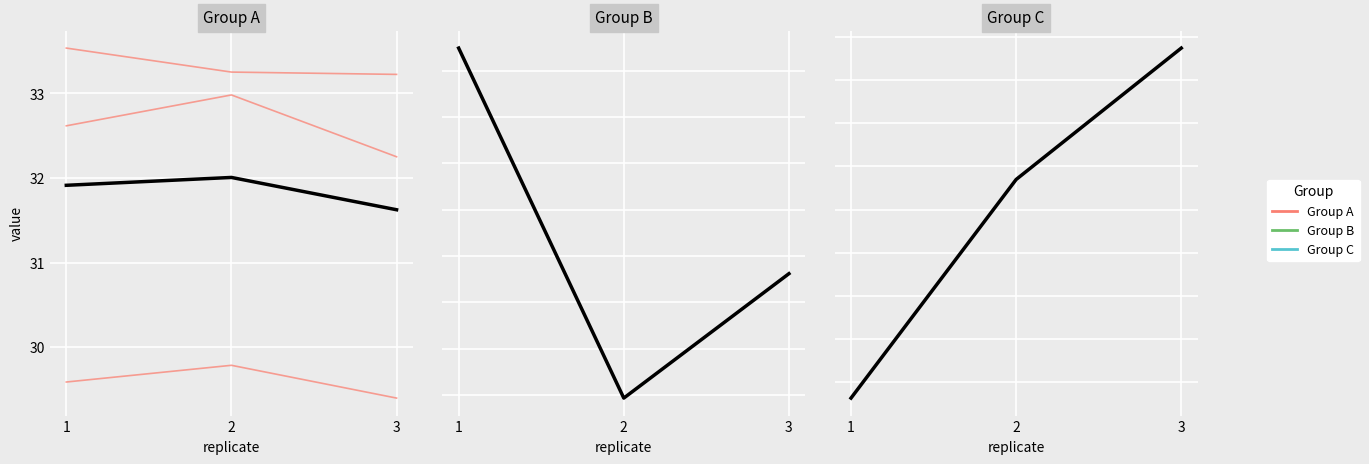

List the labels in order of A3 value, largest first.

1, 2, 3